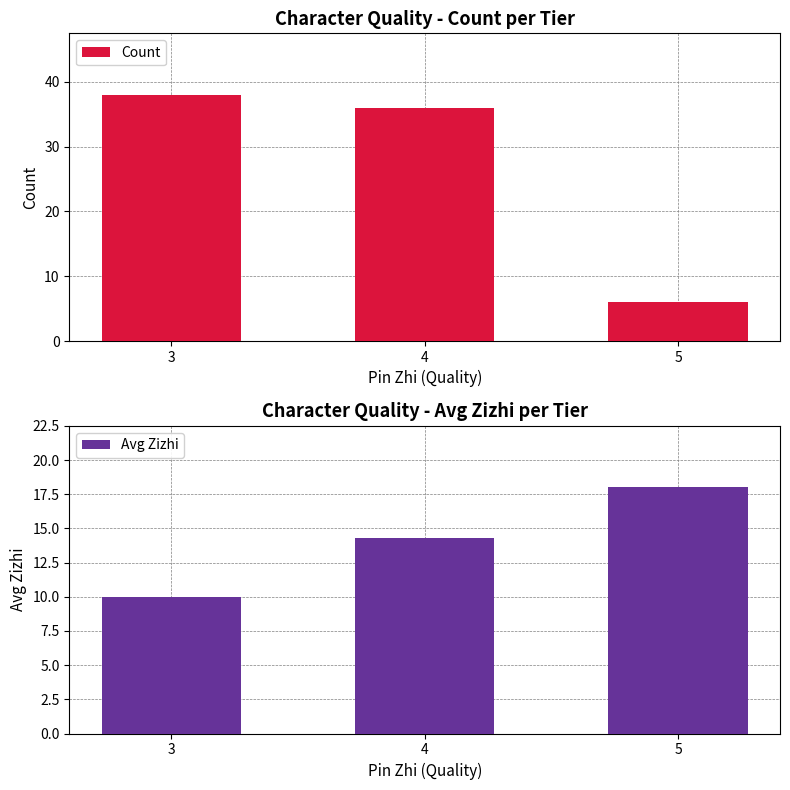

Which series has the largest total across all categories?

Count